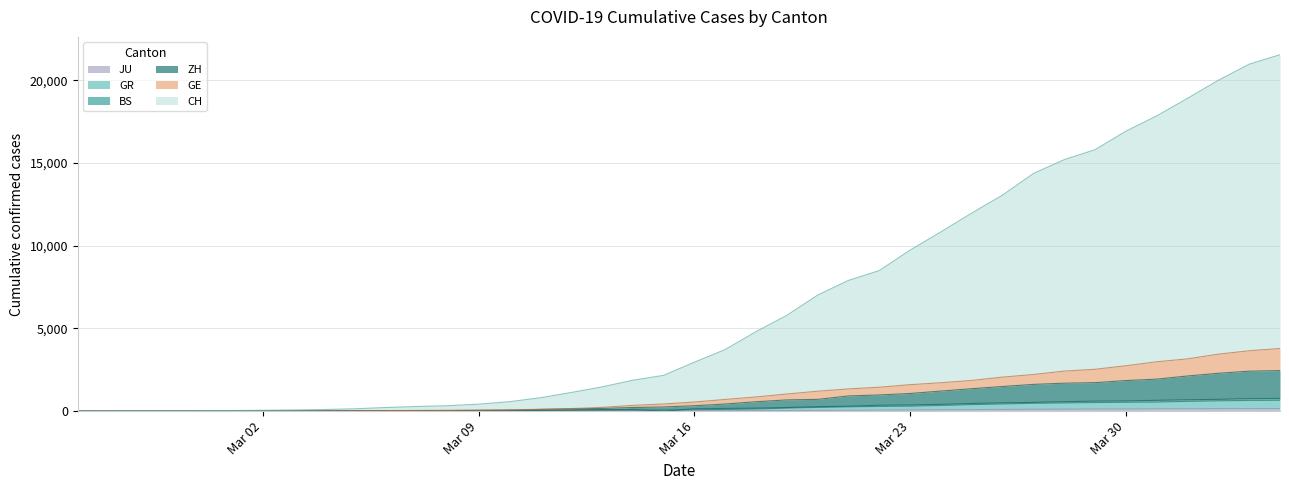

Where does the JU series first go above 25?

2020-03-17